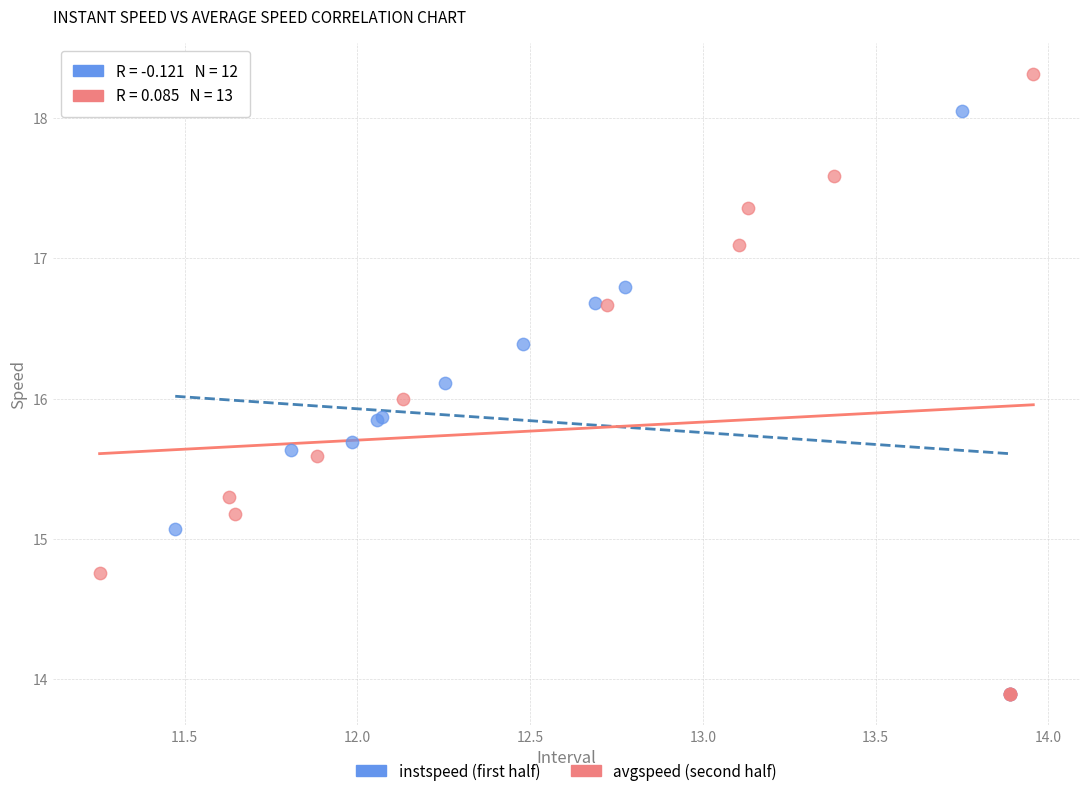

Which series has the widest spread of Y values?

avgspeed (second half)